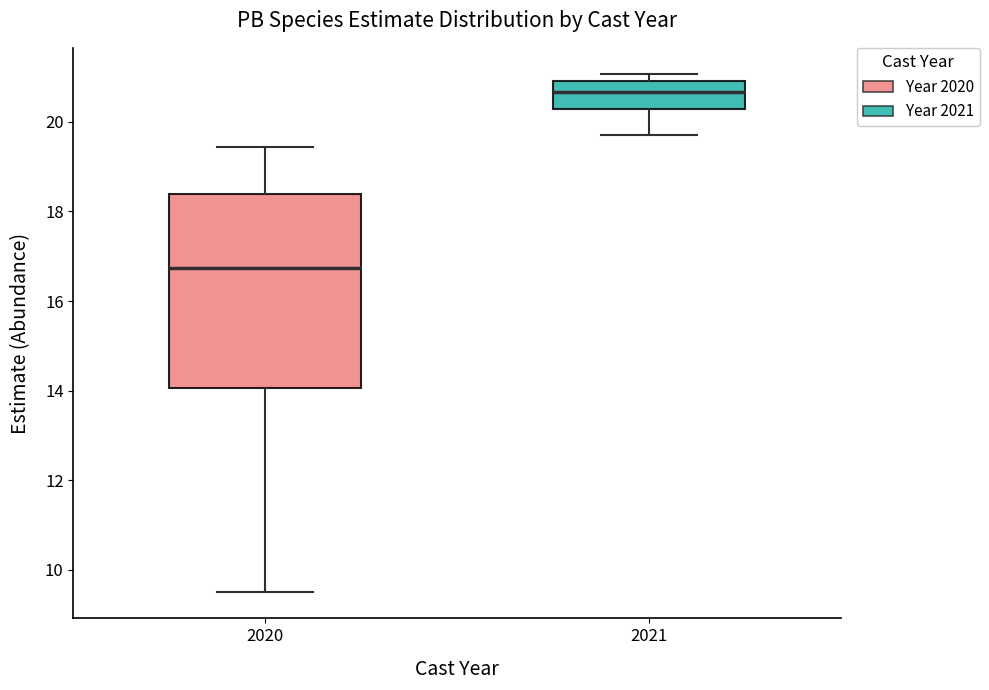

Which box has the lowest median line?

2020